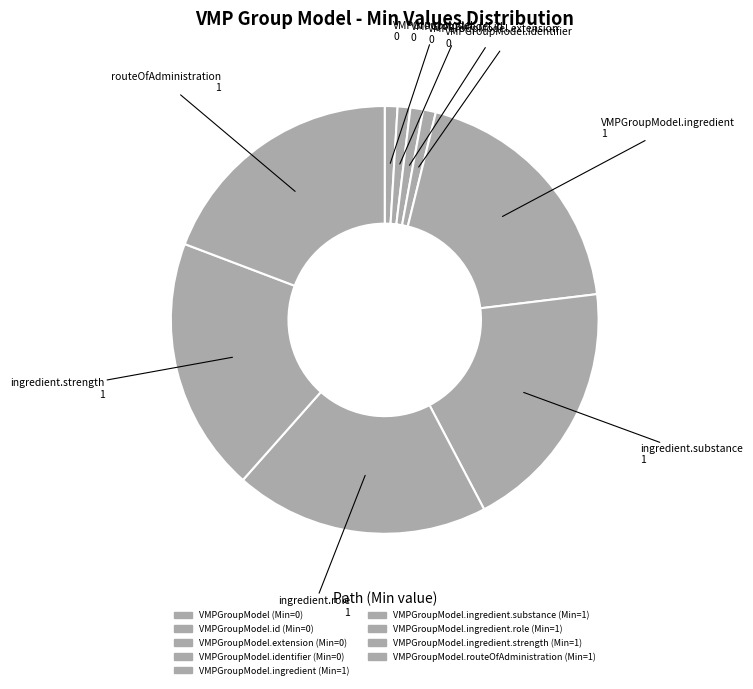

How many slices are in this pie chart?

9